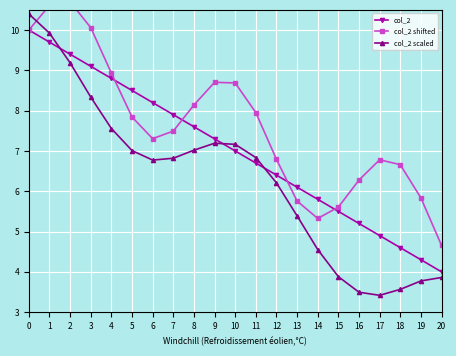

At how many categories does at least one series exceed 8?

10